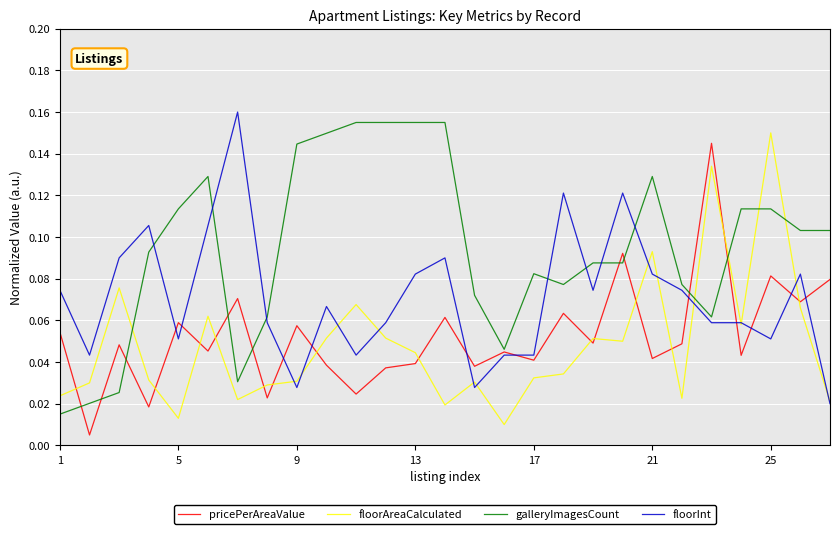

What are all the series names shown in the legend?

pricePerAreaValue, floorAreaCalculated, galleryImagesCount, floorInt